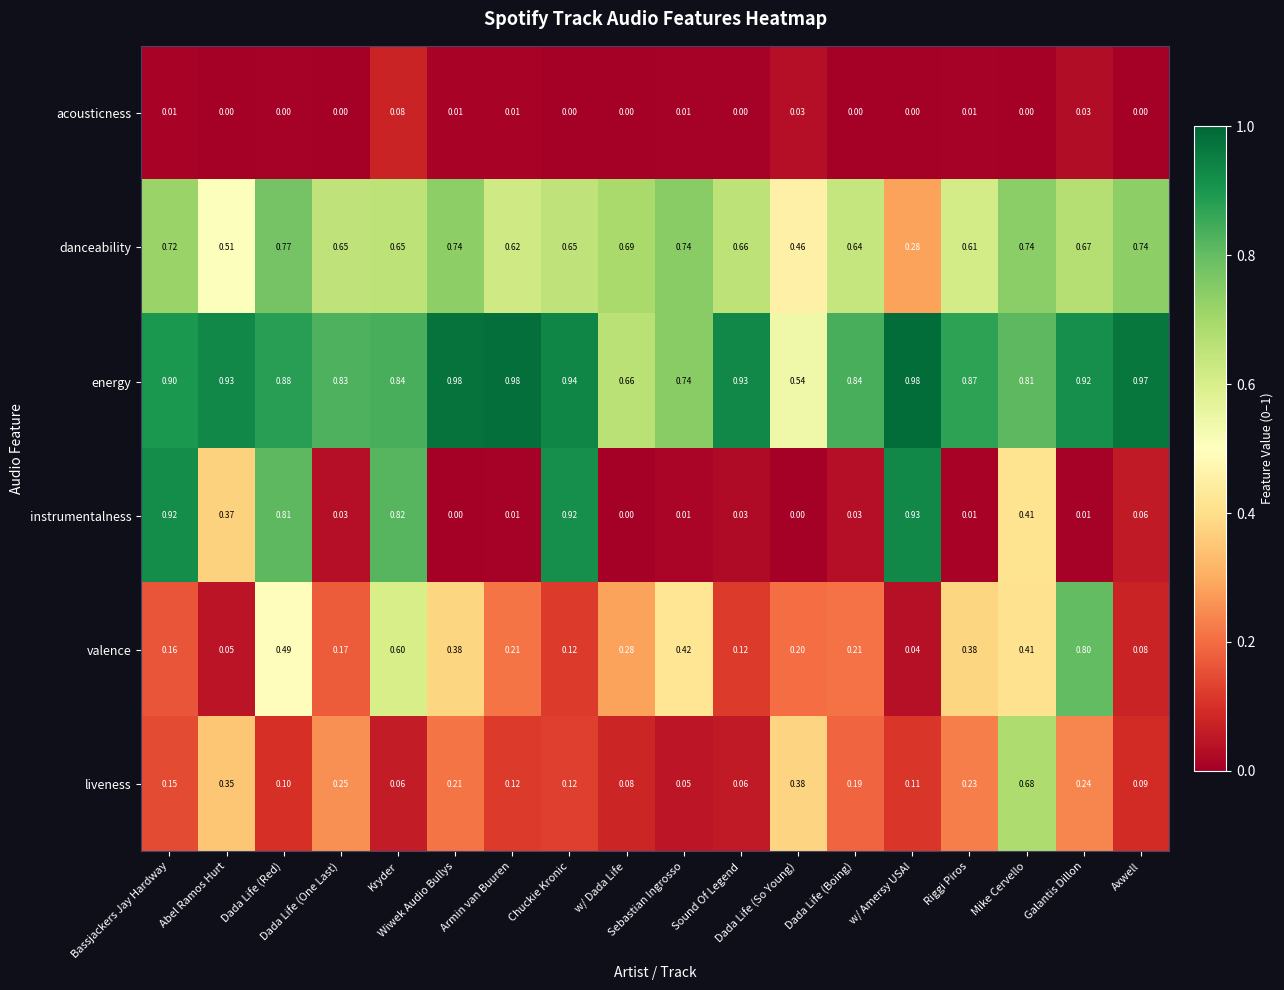

Which series has the largest range (max minus min)?

instrumentalness